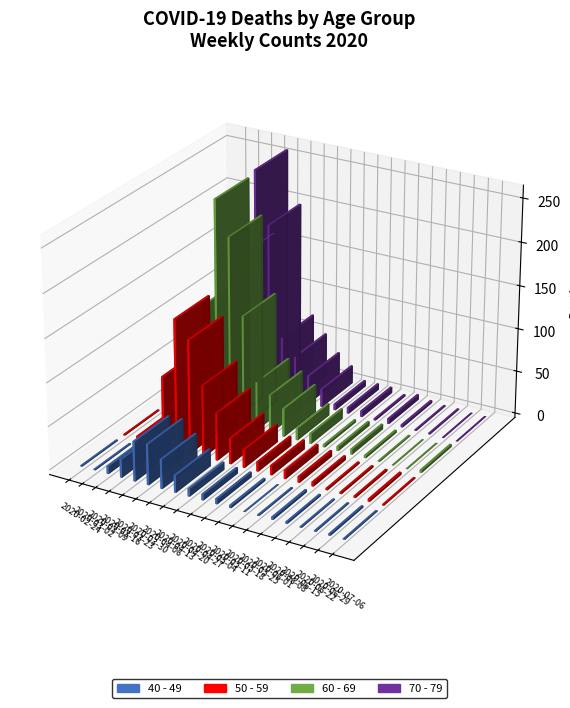

What is the label of the 20th bar from the right?

2020-02-24